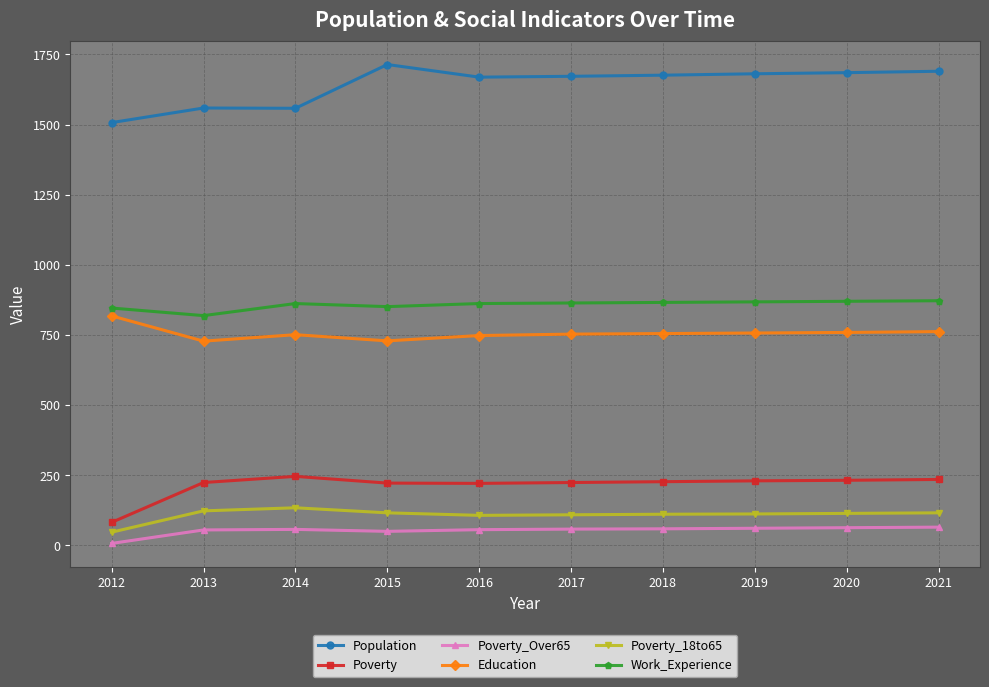

True or false: Poverty_18to65 and Poverty cross at least once.

False